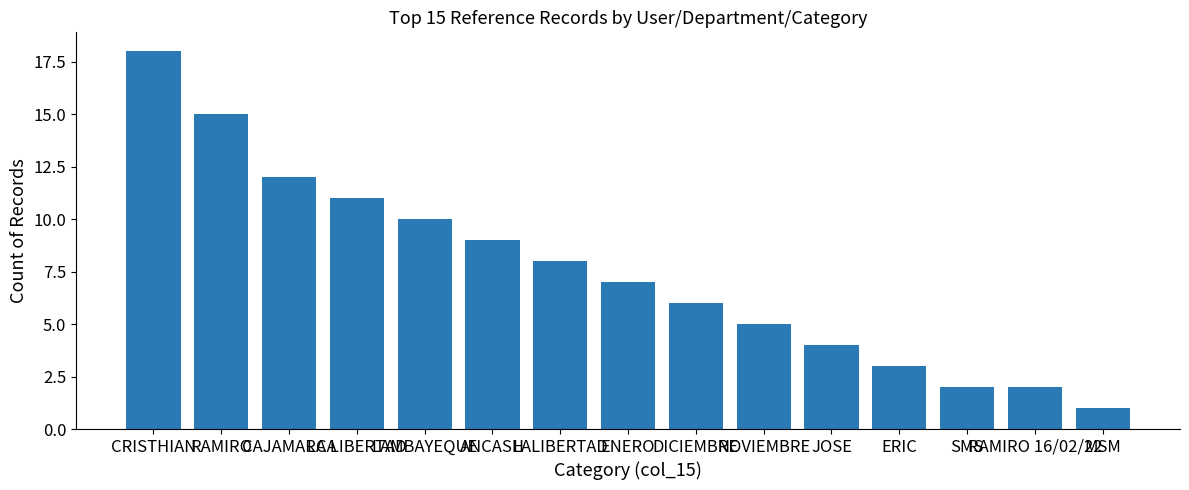

Count the number of categories in the chart.

15